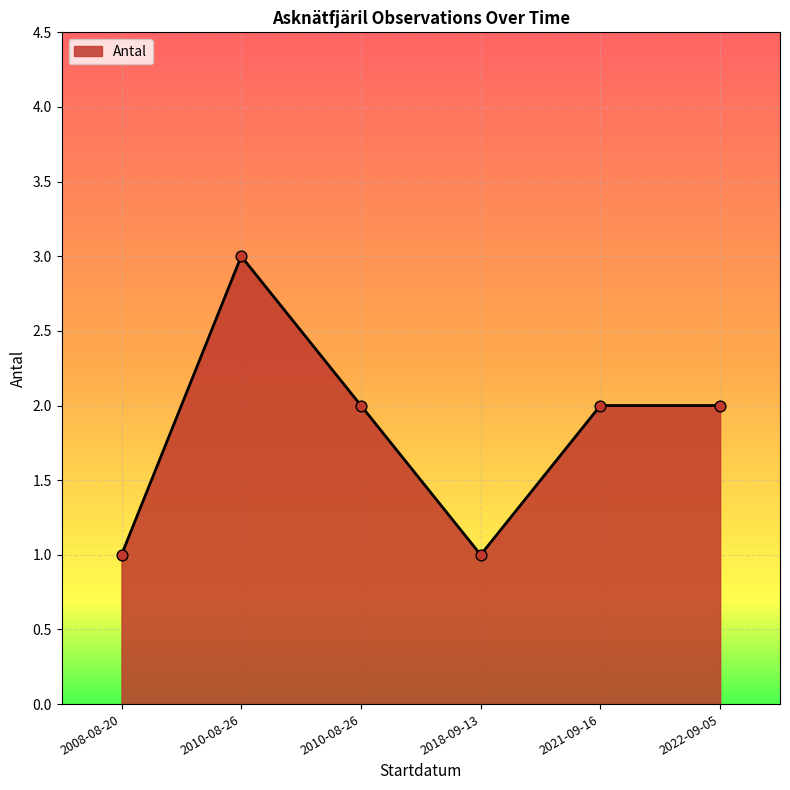

What is the ratio of the value at 2010-08-26 to the value at 2021-09-16?

1.5